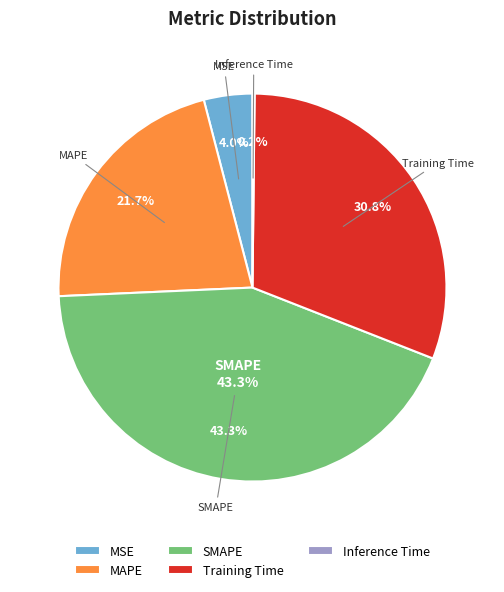

What percentage is the MSE slice, to the nearest percent?

4%